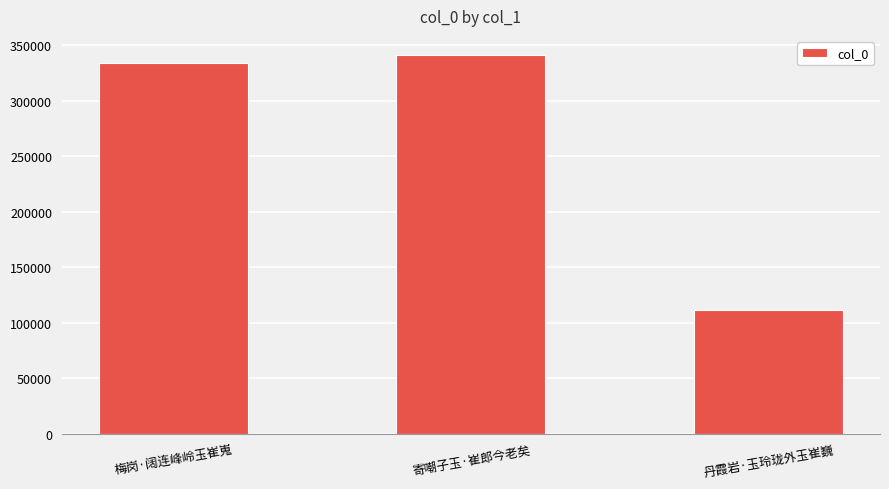

What is the sum of the values at 丹霞岩·玉玲珑外玉崔巍 and 寄嘲子玉·崔郎今老矣?

452561